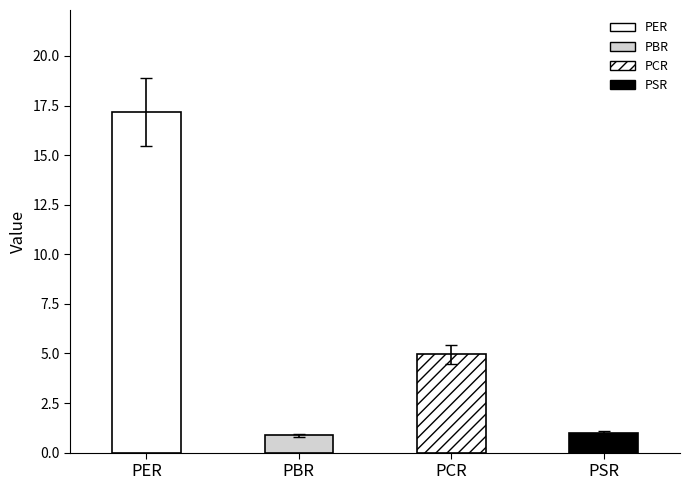

How many bars are there in total?

4